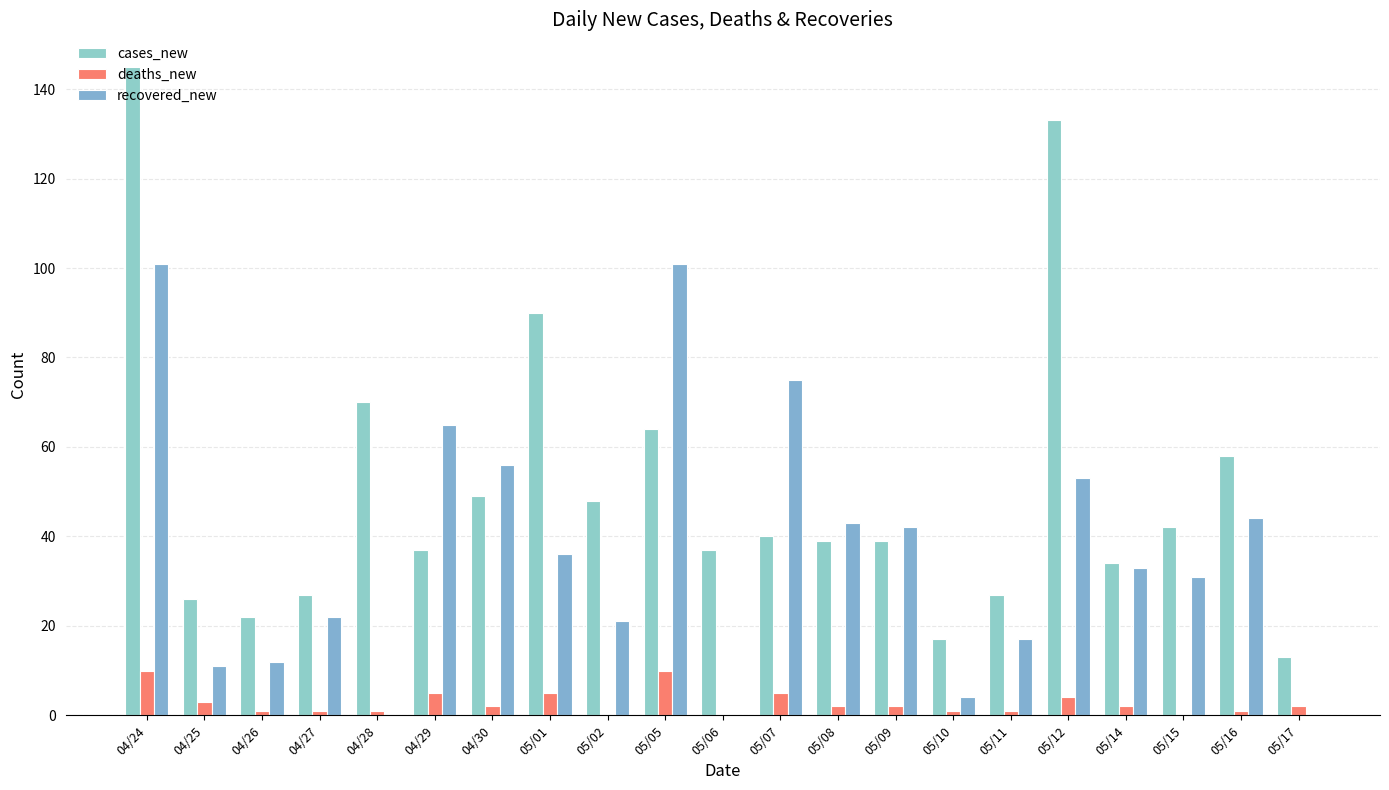

How many deaths_new values are between 1 and 4?

13